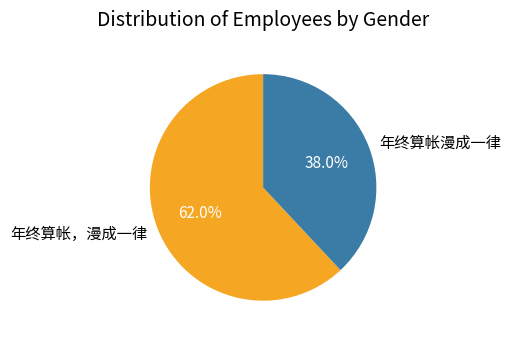

Which slice is the largest?

年终算帐，漫成一律